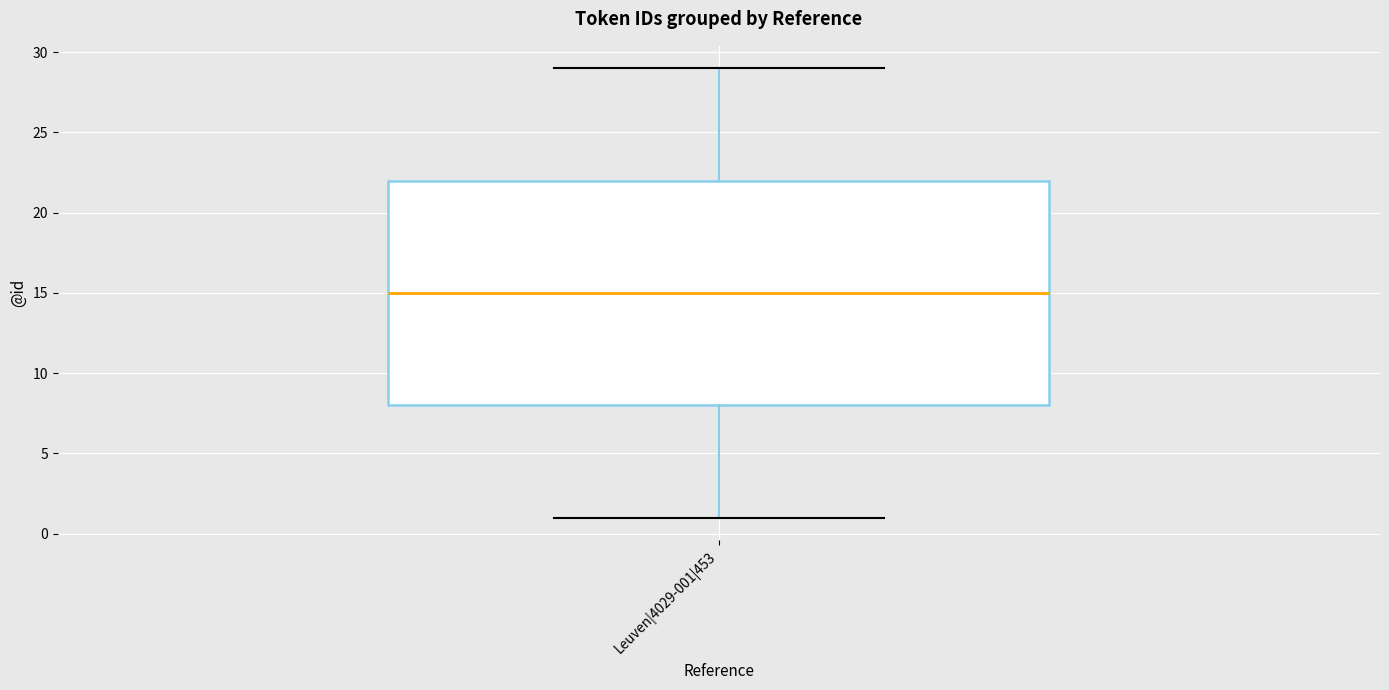

Read this box plot against the y-axis: the position of the median line, the range covered by the box, and the ends of both whiskers. The values are not printed on the chart, so give them approximately, as read against the axis.

median 15, box 8 to 22, whiskers 1 to 29